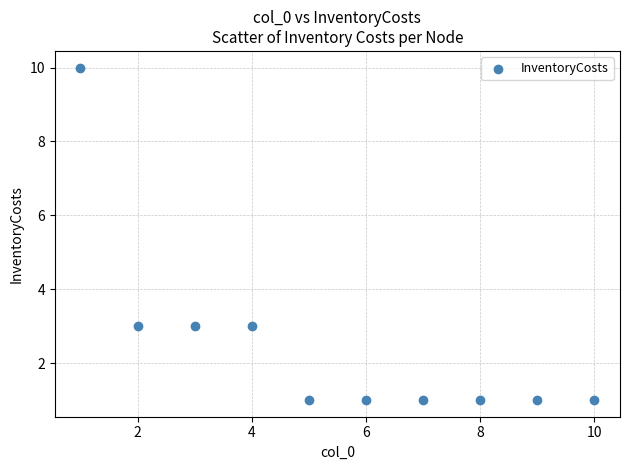

What is the average X value?

6